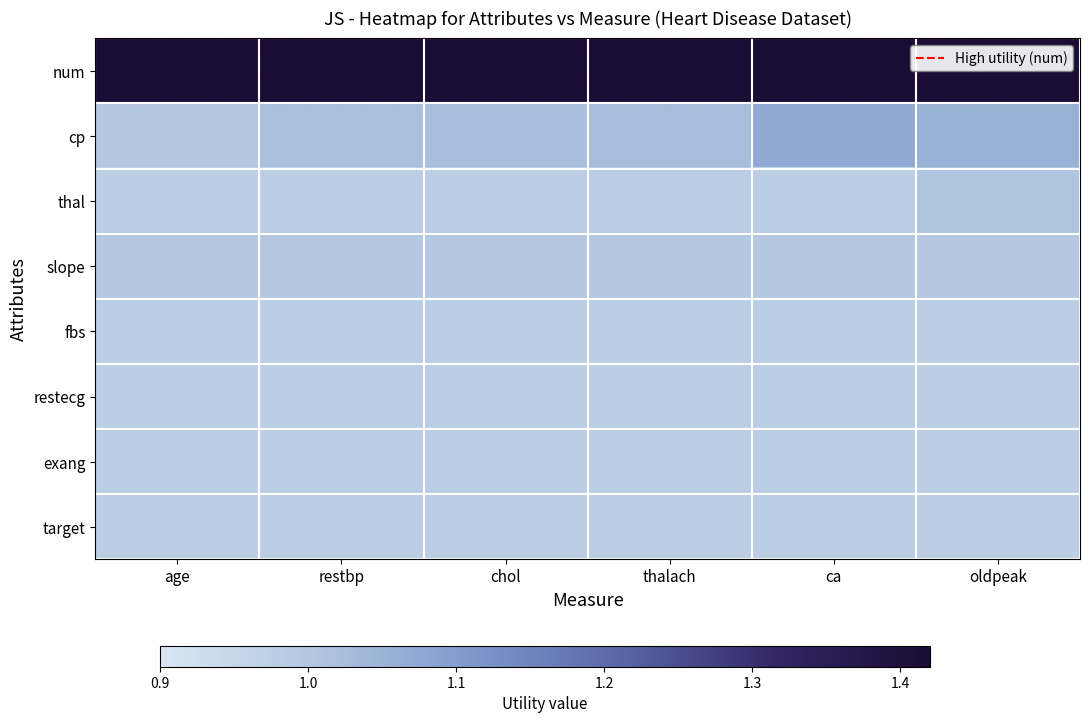

List the series in order of their peak value, lowest first.

fbs, restecg, exang, target, slope, thal, cp, num